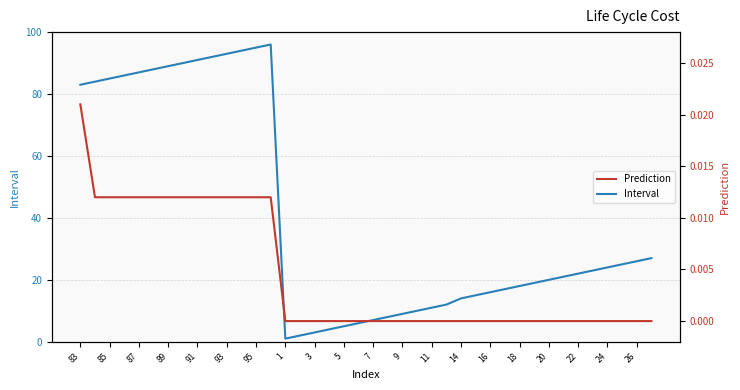

What is the value of the Interval point at the 20th from the left?

6.0